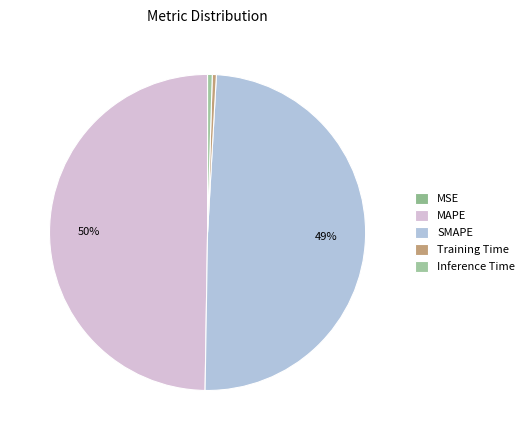

Rank the categories by value from highest to lowest.

MAPE, SMAPE, Inference Time, Training Time, MSE